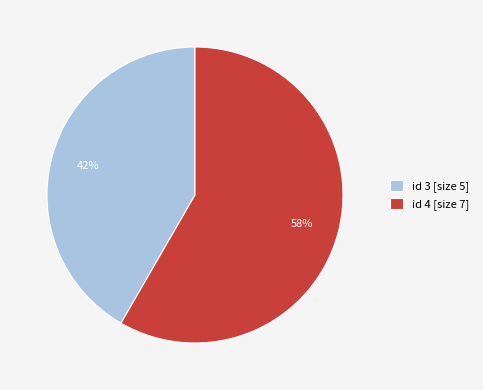

Combined, do id 3 [size 5] and id 4 [size 7] account for over 50%?

Yes